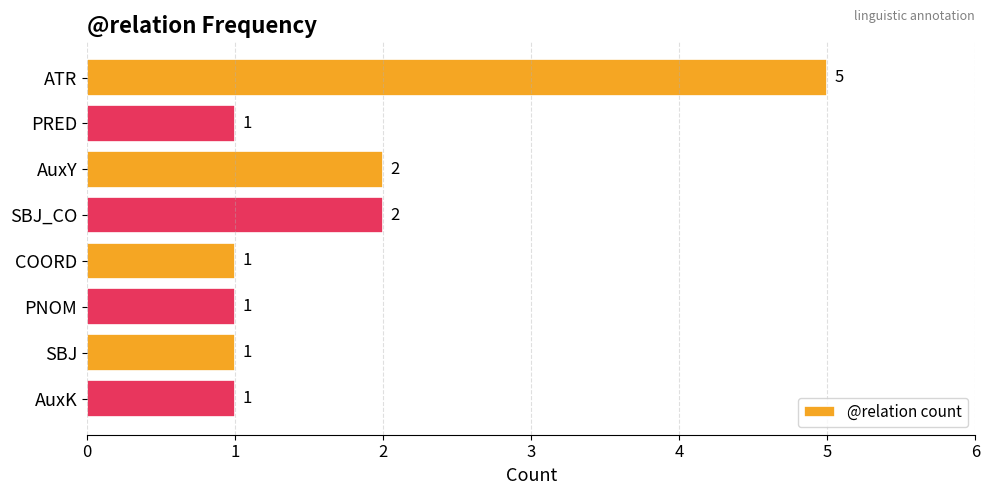

The value at PNOM is 2. True or false?

False